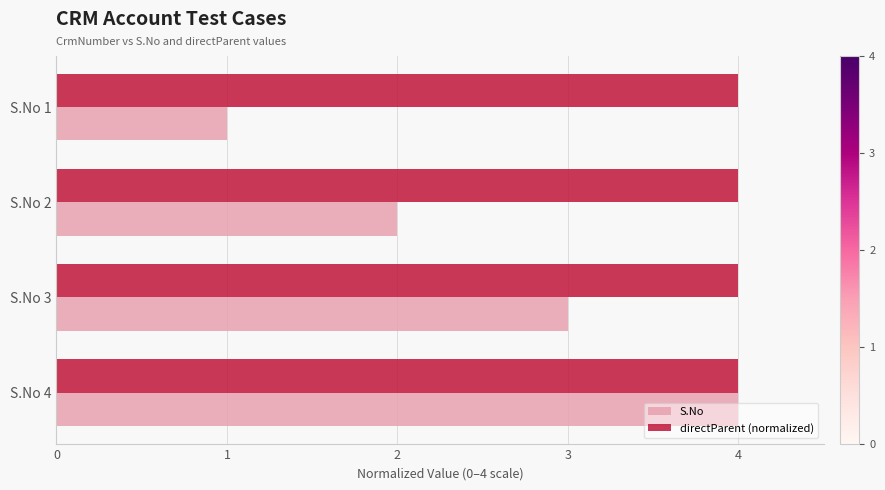

Which series has the largest range (max minus min)?

S.No